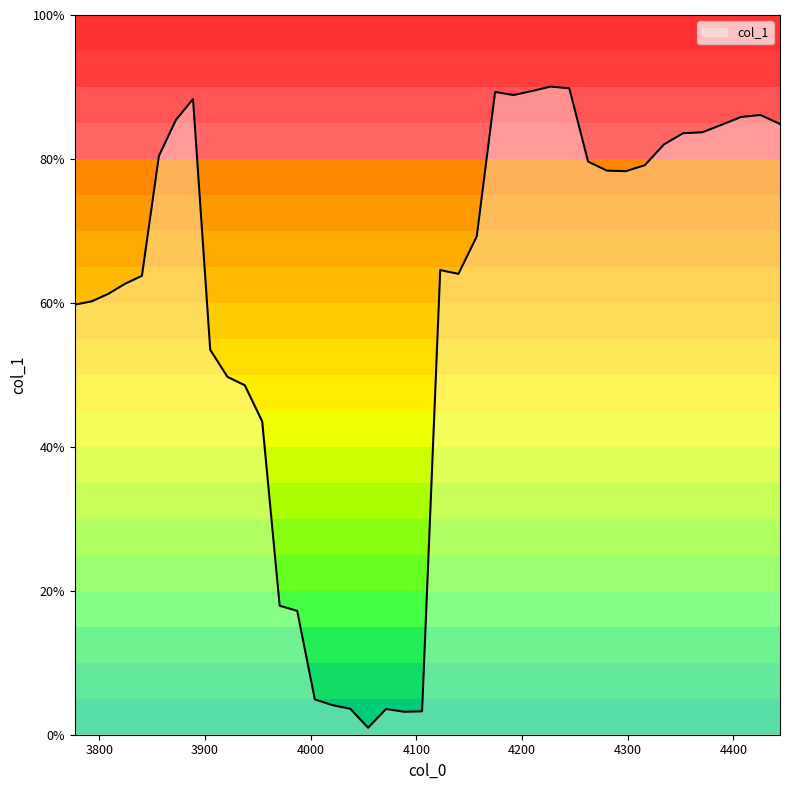

Does the chart have visible grid lines?

No